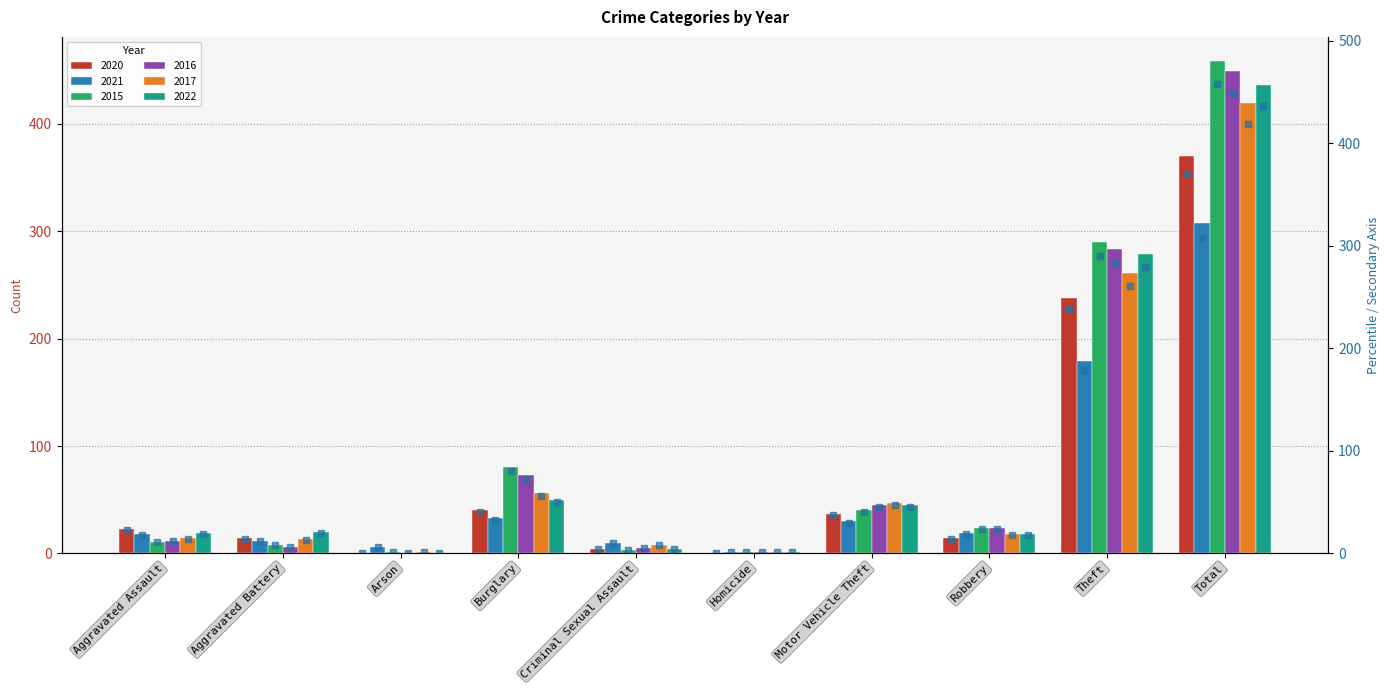

What is the maximum value shown in the chart?

458